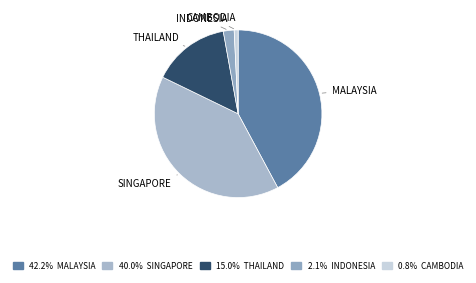

Count the number of slices in the pie.

5